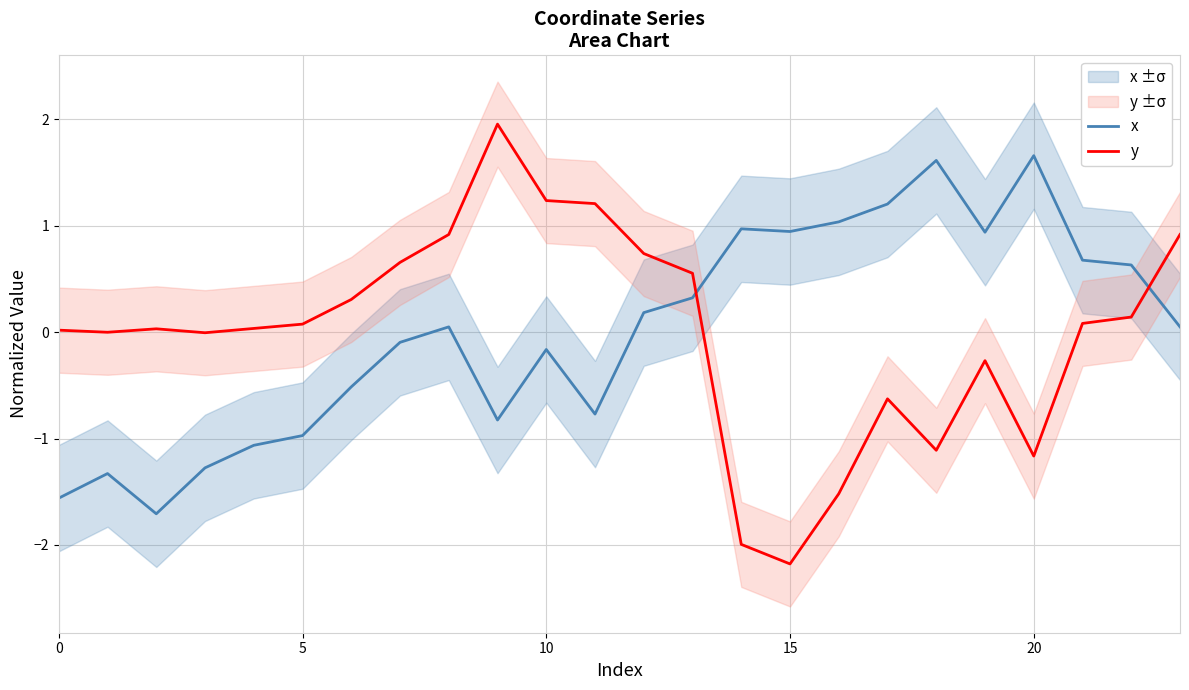

True or false: x has a value of 0.9 at 15.

True